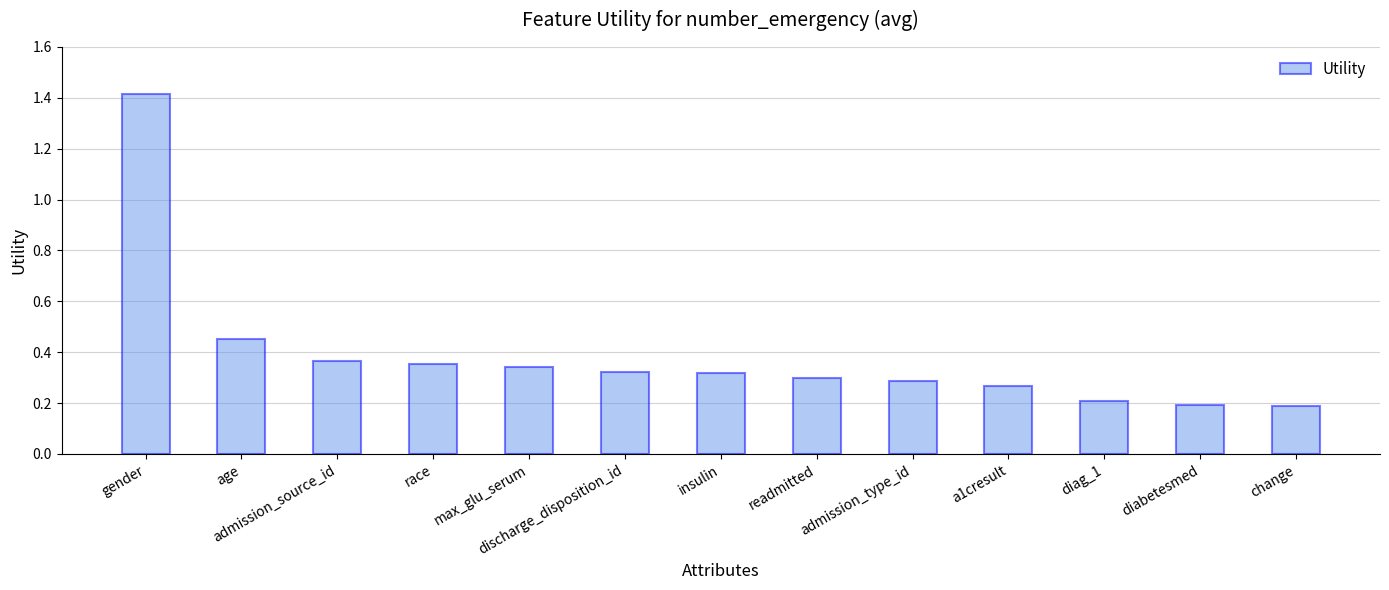

The chart shows a value of 0.2 at change. True or false?

True